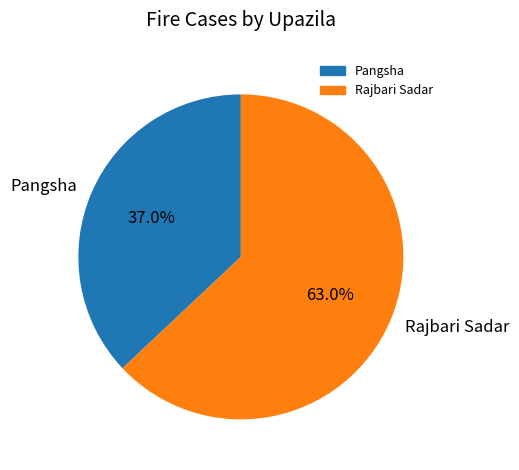

To the nearest percent, what is the average slice percentage?

50%